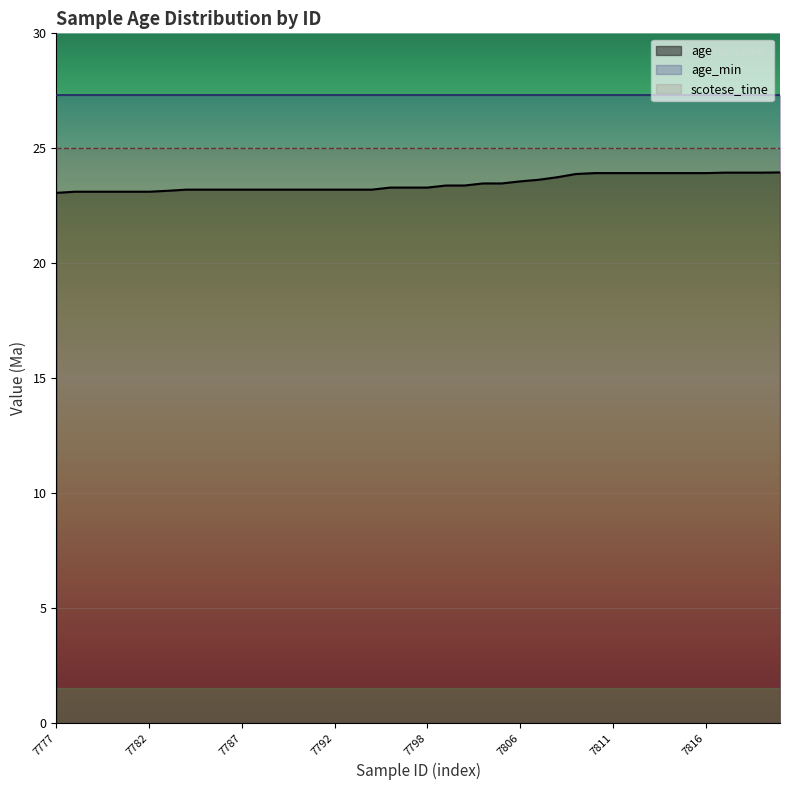

Which series has the largest total across all categories?

age_min